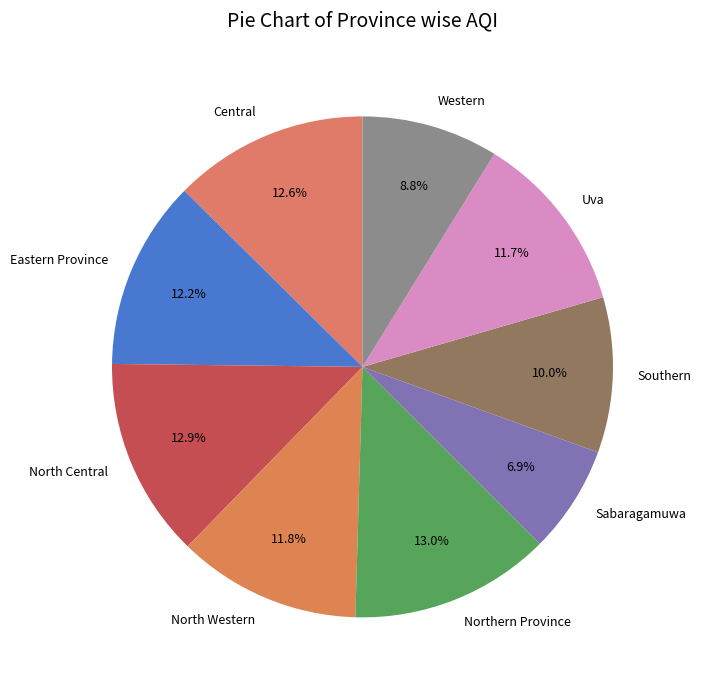

True or false: Uva accounts for 1% of the total.

False